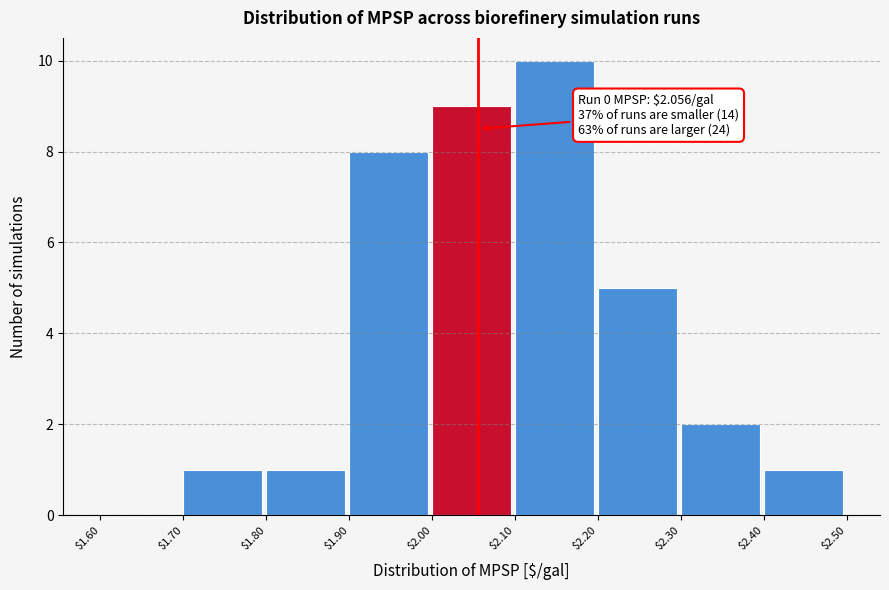

Which range on the x-axis has the tallest bar?

$2.10 to $2.20